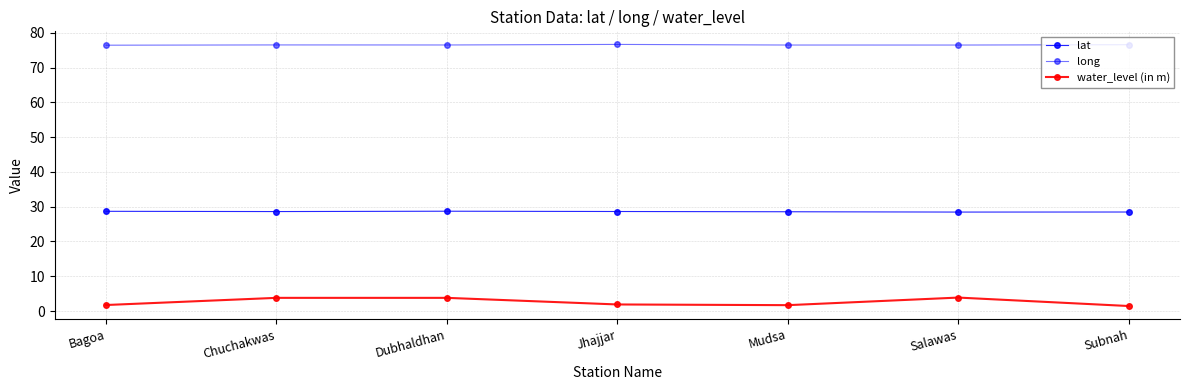

Reading left to right, extract all data points from this chart.

lat: Bagoa=28.7	Chuchakwas=28.6	Dubhaldhan=28.7	Jhajjar=28.6	Mudsa=28.5	Salawas=28.5	Subnah=28.5
long: Bagoa=76.4	Chuchakwas=76.5	Dubhaldhan=76.5	Jhajjar=76.7	Mudsa=76.5	Salawas=76.5	Subnah=76.6
water_level (in m): Bagoa=1.7	Chuchakwas=3.8	Dubhaldhan=3.8	Jhajjar=1.9	Mudsa=1.7	Salawas=3.9	Subnah=1.4